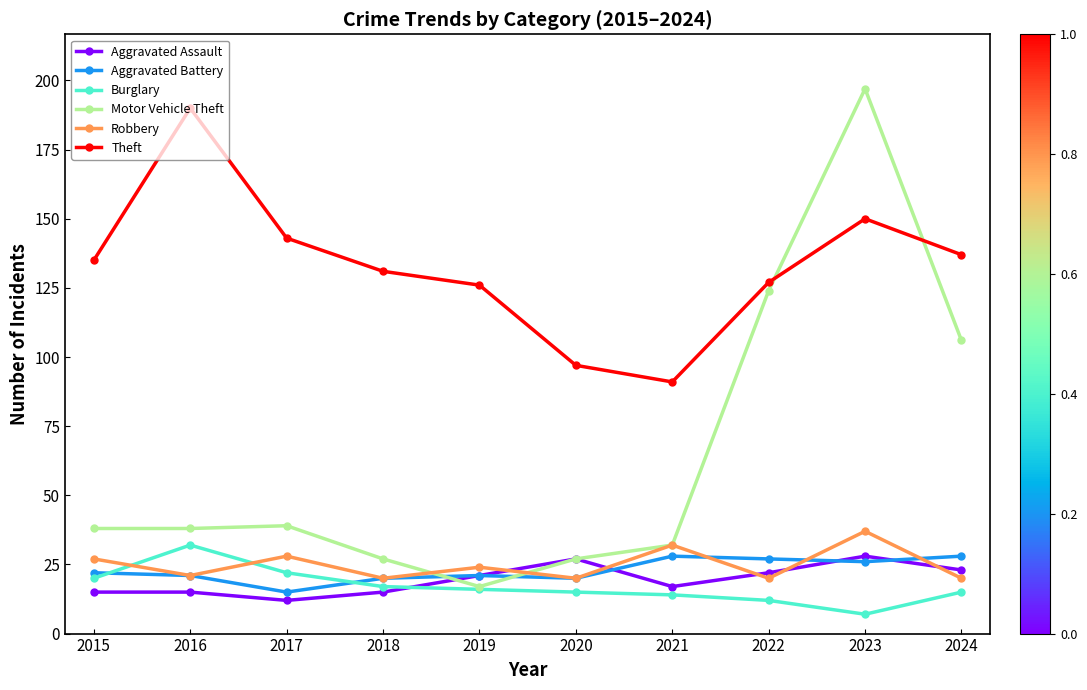

What is the value of the Theft point at the 2nd from the left?

190